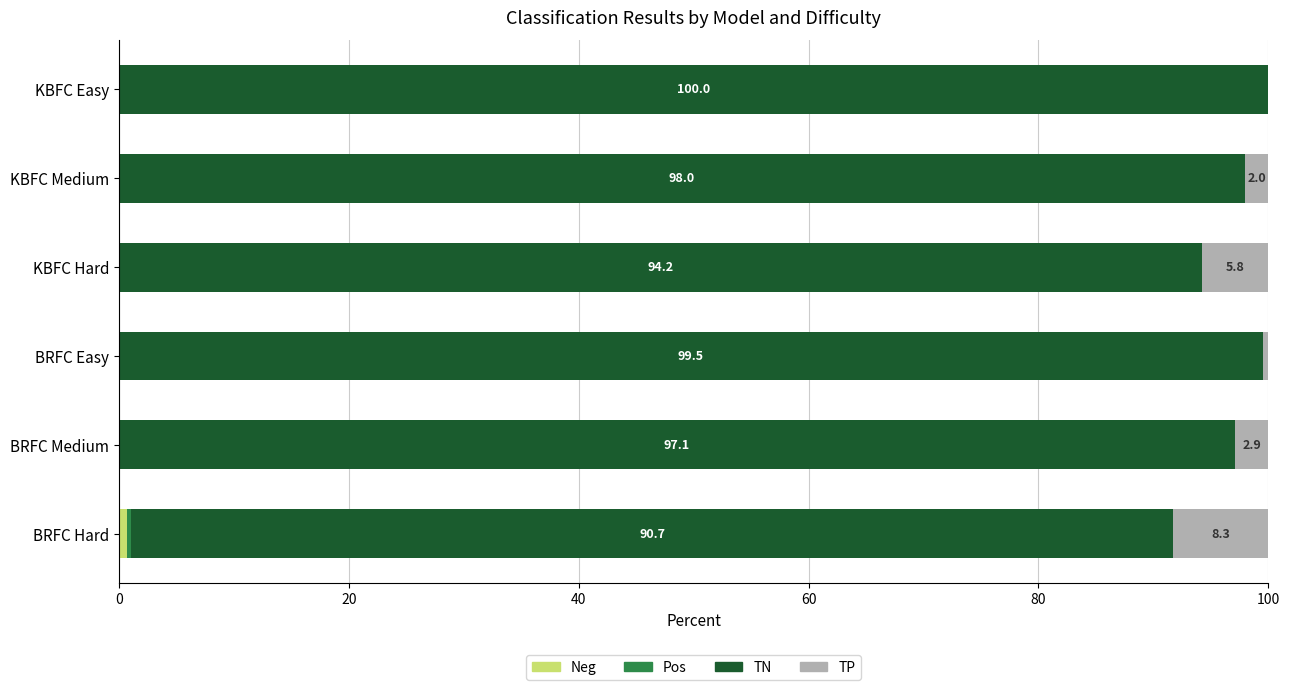

What is the average value of the Pos series?

0.1